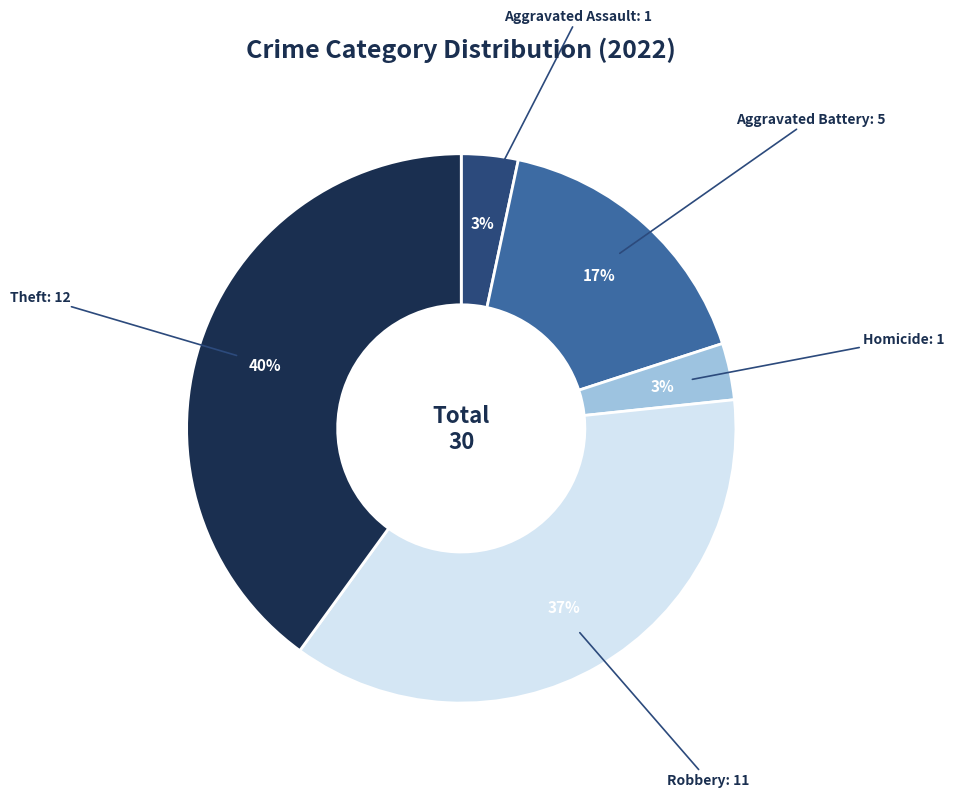

To the nearest percent, what is the difference between the largest and smallest slice percentages?

37%